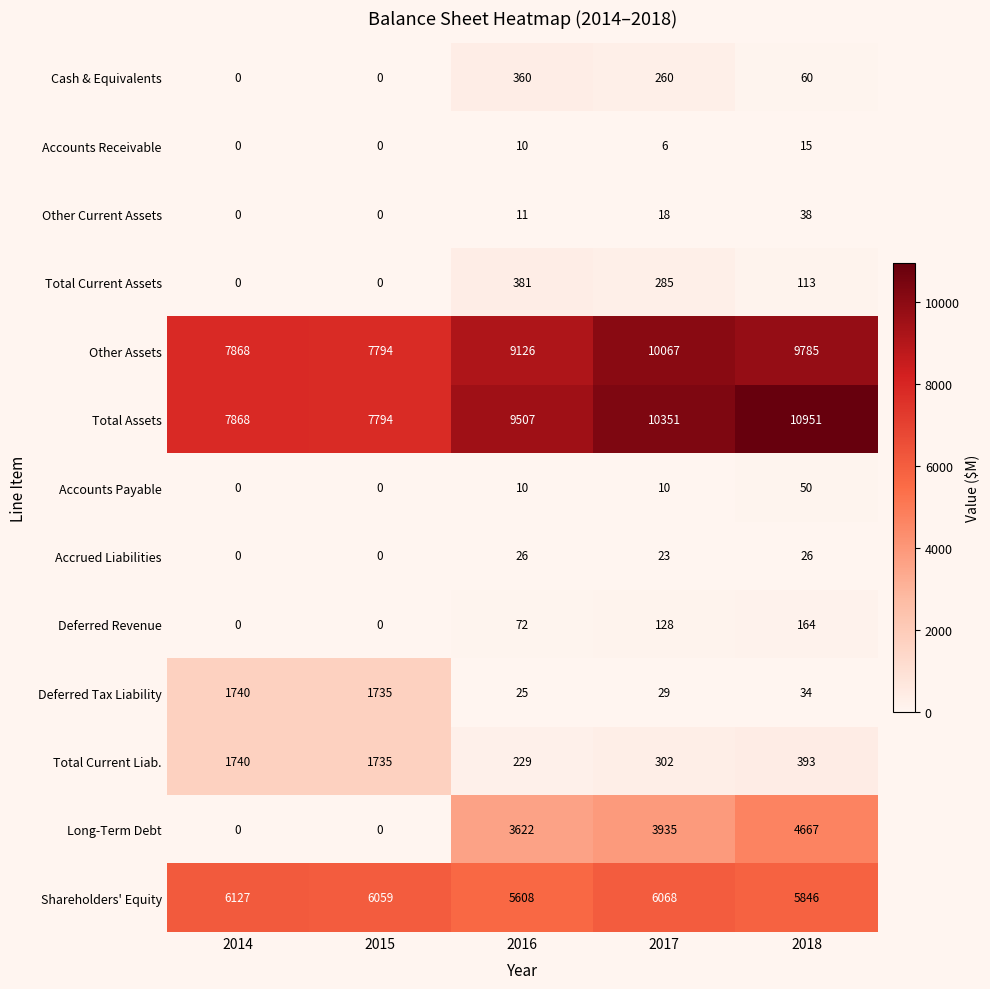

Where does the Shareholders' Equity series first go above 6059?

2014